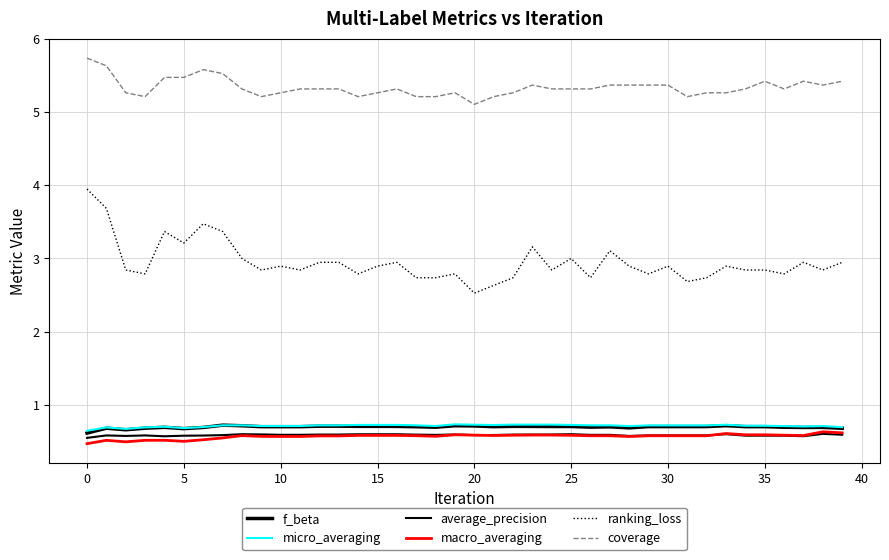

Does the chart have visible grid lines?

Yes